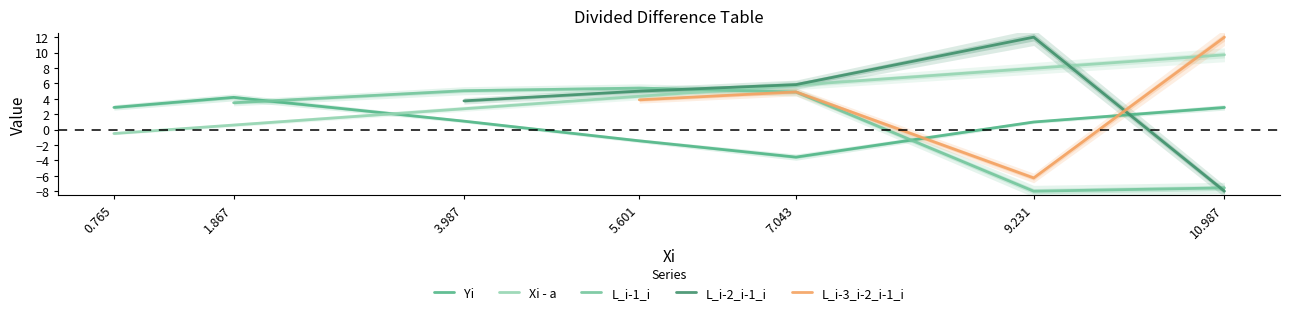

What is the ratio of the value at 4 to the value at 6?

0.6